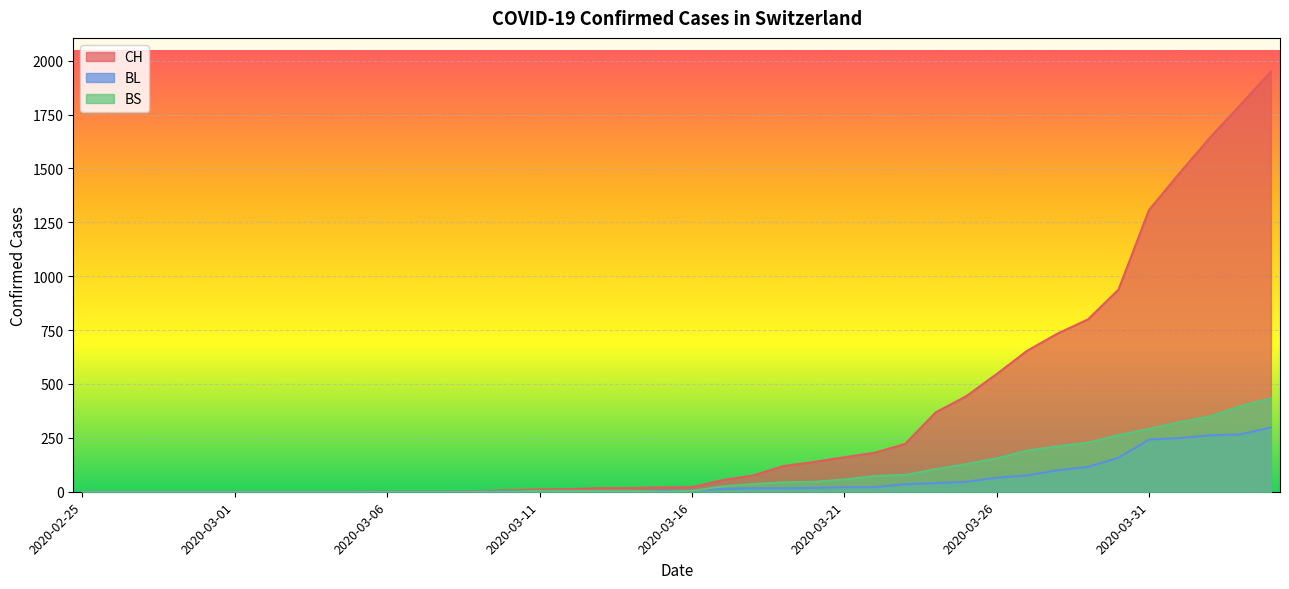

Reading left to right, list all the values displayed in this chart.

CH: 2020-02-25=0	2020-02-26=0	2020-02-27=0	2020-02-28=0	2020-02-29=0	2020-03-01=0	2020-03-02=0	2020-03-03=0	2020-03-04=0	2020-03-05=0	2020-03-06=1	2020-03-07=1	2020-03-08=1	2020-03-09=3	2020-03-10=7	2020-03-11=11	2020-03-12=12	2020-03-13=17	2020-03-14=17	2020-03-15=20	2020-03-16=21	2020-03-17=54	2020-03-18=75	2020-03-19=119	2020-03-20=138	2020-03-21=160	2020-03-22=181	2020-03-23=222	2020-03-24=368	2020-03-25=443	2020-03-26=546	2020-03-27=654	2020-03-28=734	2020-03-29=800	2020-03-30=938	2020-03-31=1307	2020-04-01=1478	2020-04-02=1643	2020-04-03=1795	2020-04-04=1950
BL: 2020-02-25=0	2020-02-26=0	2020-02-27=0	2020-02-28=0	2020-02-29=0	2020-03-01=0	2020-03-02=0	2020-03-03=0	2020-03-04=0	2020-03-05=0	2020-03-06=0	2020-03-07=0	2020-03-08=0	2020-03-09=1	2020-03-10=2	2020-03-11=2	2020-03-12=2	2020-03-13=2	2020-03-14=2	2020-03-15=5	2020-03-16=5	2020-03-17=13	2020-03-18=16	2020-03-19=16	2020-03-20=18	2020-03-21=21	2020-03-22=21	2020-03-23=35	2020-03-24=40	2020-03-25=46	2020-03-26=65	2020-03-27=76	2020-03-28=100	2020-03-29=115	2020-03-30=158	2020-03-31=242	2020-04-01=249	2020-04-02=262	2020-04-03=266	2020-04-04=298
BS: 2020-02-25=0	2020-02-26=0	2020-02-27=0	2020-02-28=0	2020-02-29=0	2020-03-01=0	2020-03-02=0	2020-03-03=0	2020-03-04=0	2020-03-05=0	2020-03-06=0	2020-03-07=0	2020-03-08=0	2020-03-09=0	2020-03-10=0	2020-03-11=4	2020-03-12=4	2020-03-13=4	2020-03-14=4	2020-03-15=0	2020-03-16=4	2020-03-17=25	2020-03-18=36	2020-03-19=44	2020-03-20=46	2020-03-21=57	2020-03-22=73	2020-03-23=78	2020-03-24=105	2020-03-25=128	2020-03-26=155	2020-03-27=191	2020-03-28=211	2020-03-29=228	2020-03-30=263	2020-03-31=292	2020-04-01=323	2020-04-02=350	2020-04-03=397	2020-04-04=434